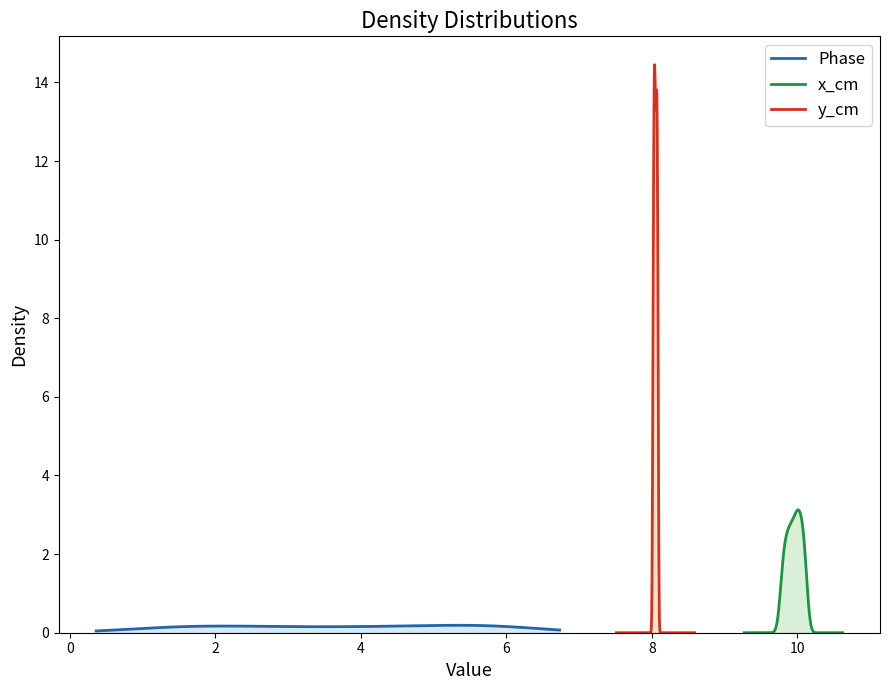

How many lines are shown in the chart?

3